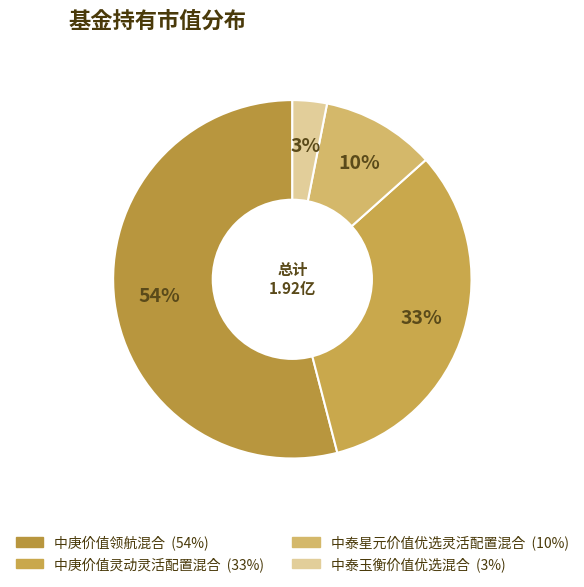

What percentage is the 中泰玉衡价值优选混合 slice, to the nearest percent?

3%